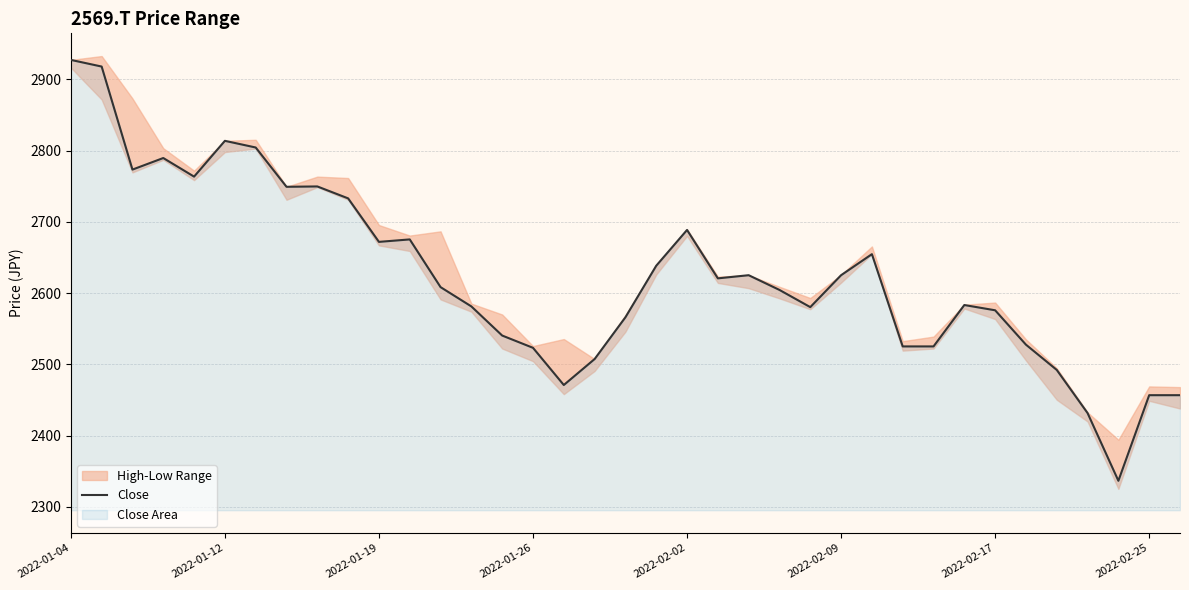

Does the chart display data point markers on the line(s)?

No